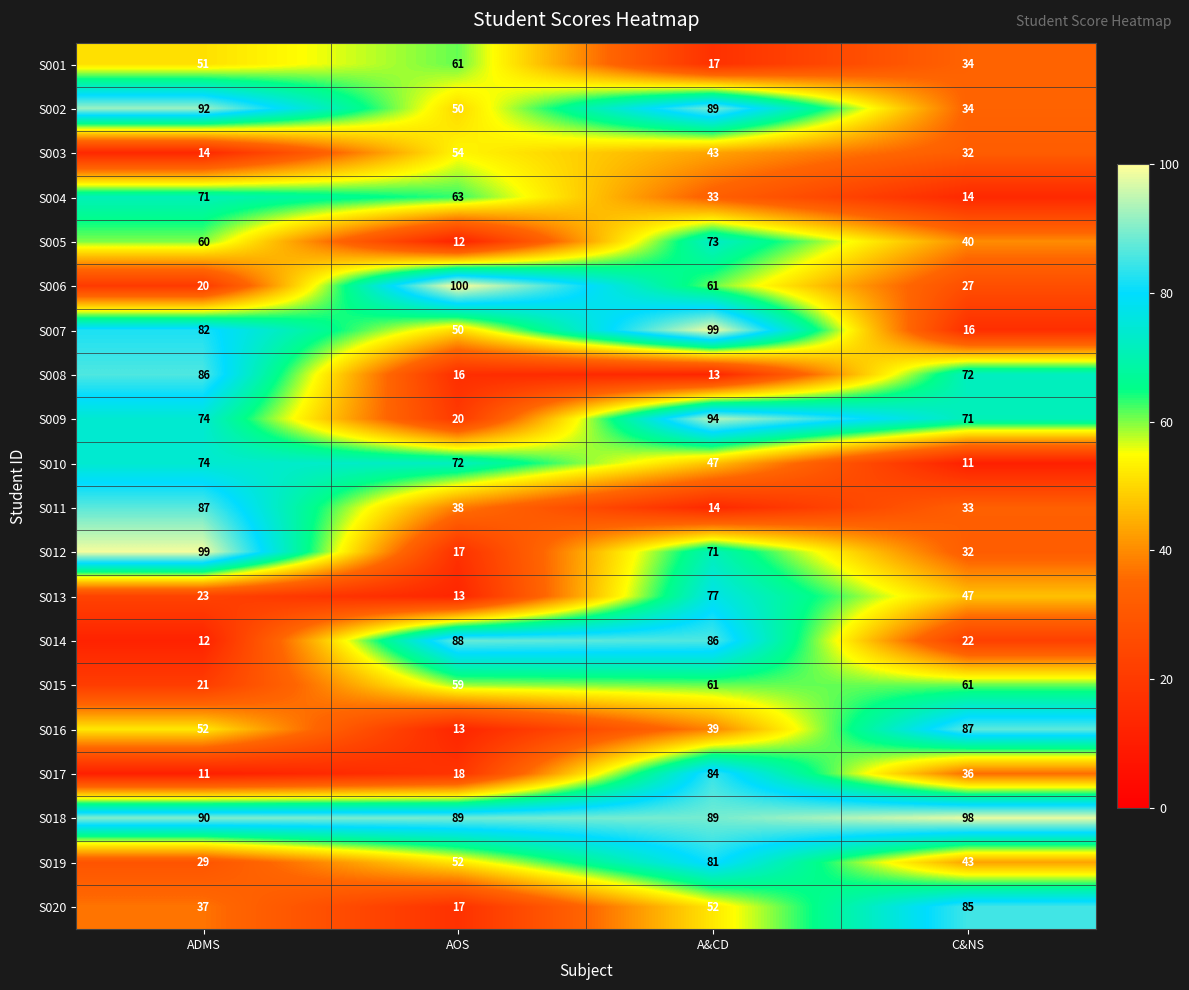

List the labels in order of S001 value, smallest first.

A&CD, C&NS, ADMS, AOS